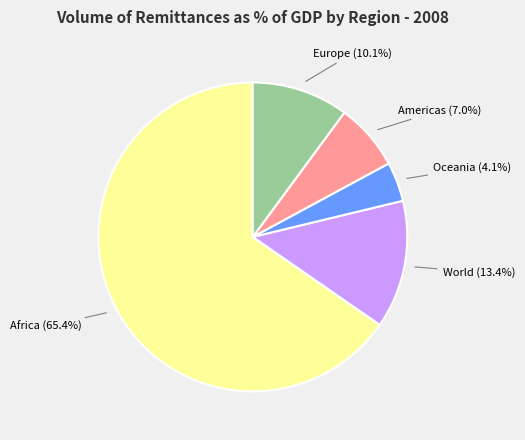

To the nearest percent, what percentage of the pie is Oceania?

4%